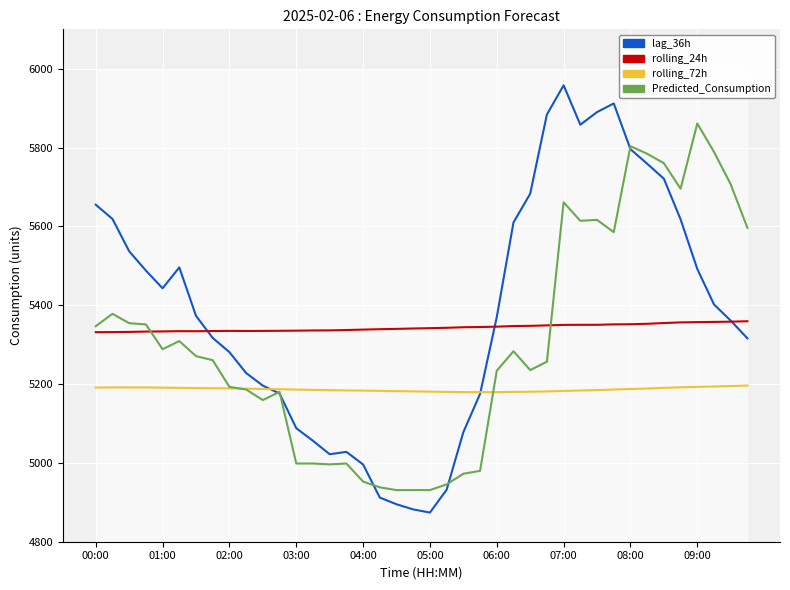

Which series has the widest spread of values?

lag_36h